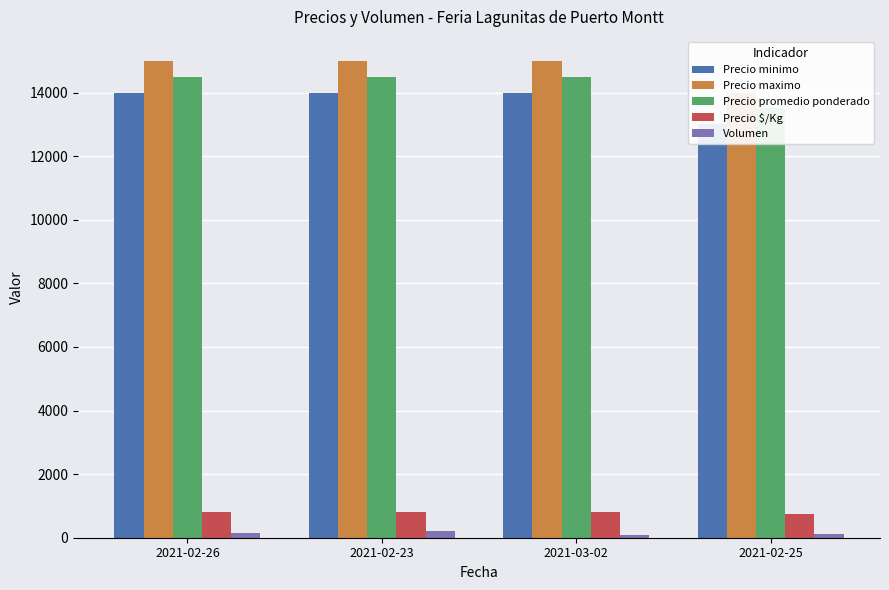

Which has a higher value, 2021-02-25 or 2021-02-26?

2021-02-26